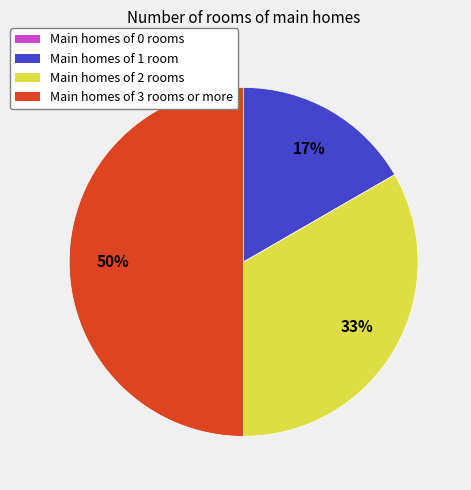

To the nearest percent, what is the average slice percentage?

25%